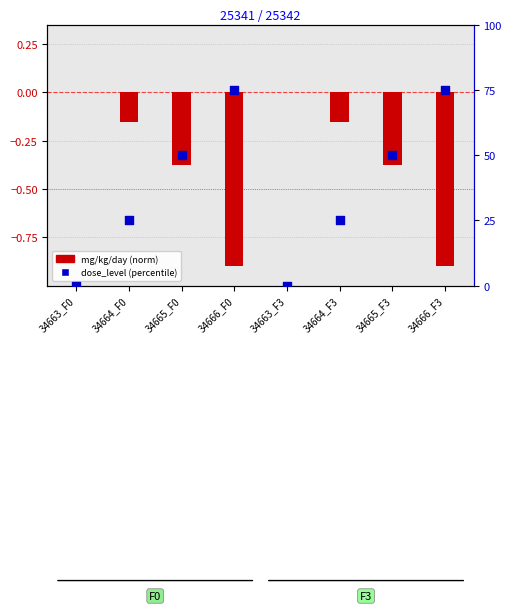

At how many categories does at least one series exceed 50?

2